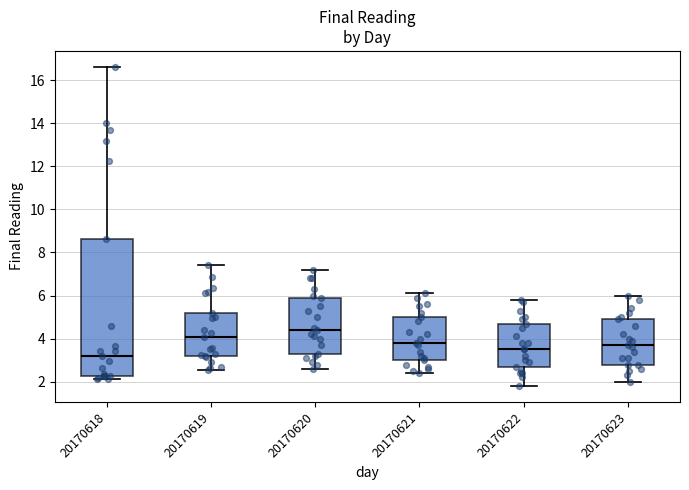

Which box is the tallest, from its lower edge to its upper edge?

20170618